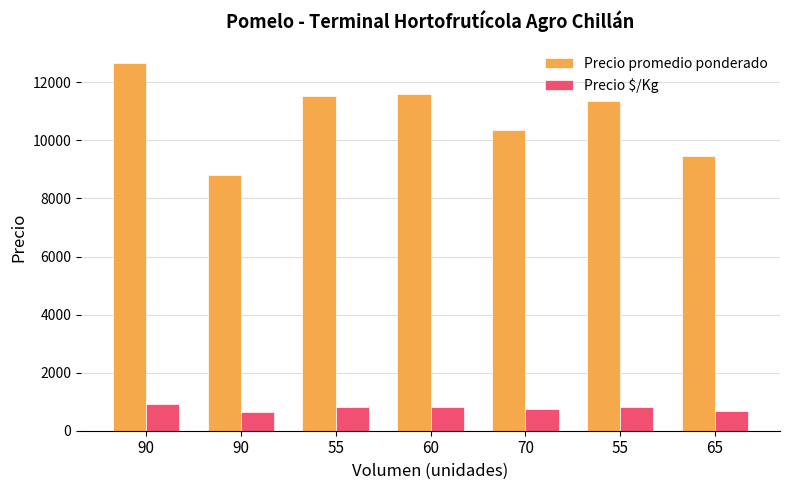

How many bars are there in each group?

2